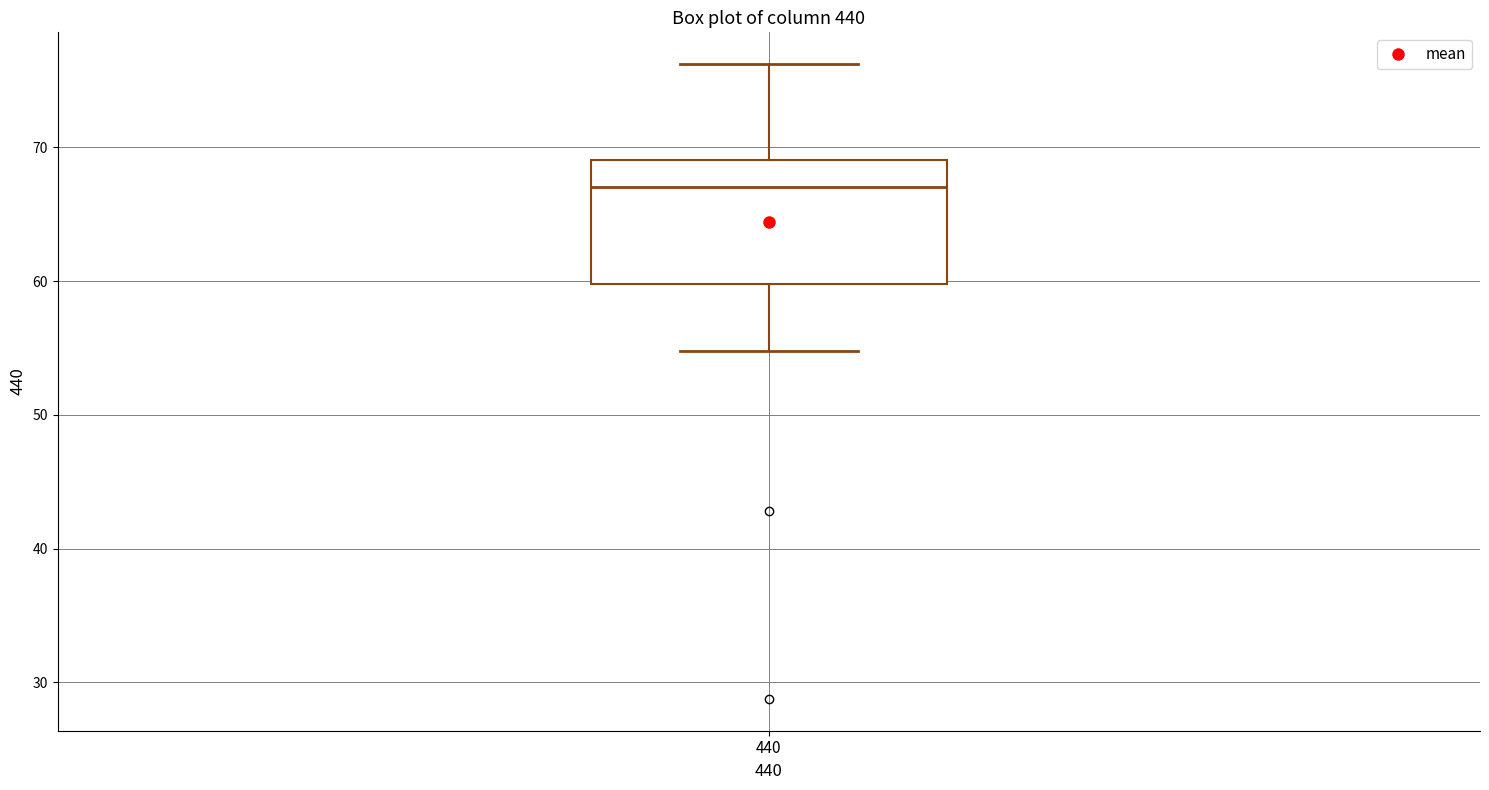

Transcribe this box plot: give where the median line is, the range the box spans, and where the two whiskers end, as read against the y-axis. The values are not printed on the chart, so give them approximately, as read against the axis.

median 67, box 60 to 69, whiskers 55 to 76